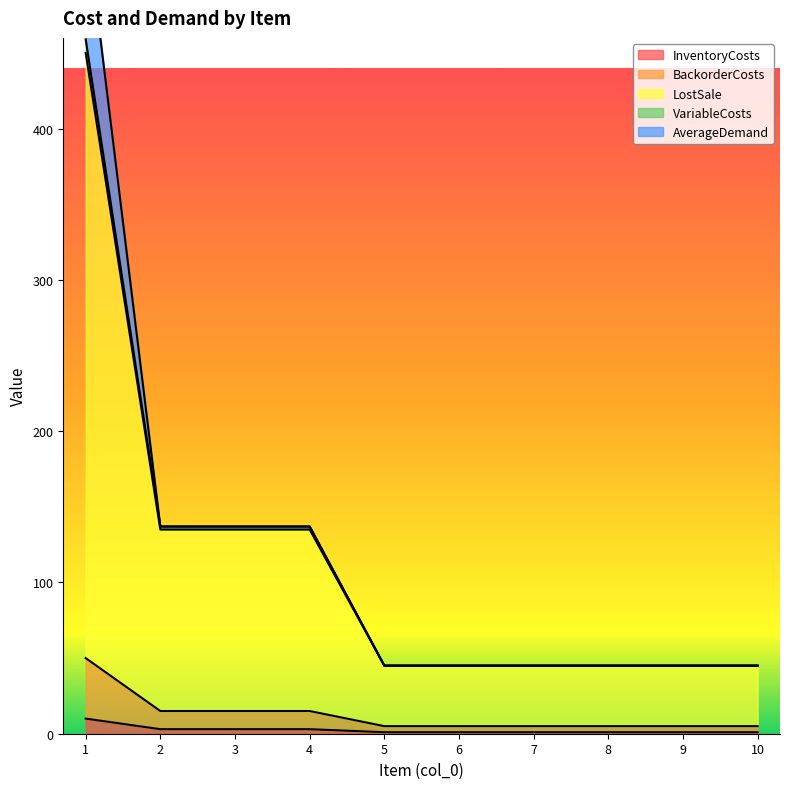

Does the chart have visible grid lines?

No